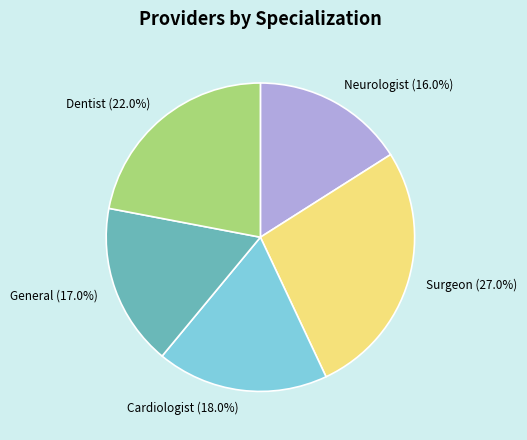

Count the number of slices in the pie.

5